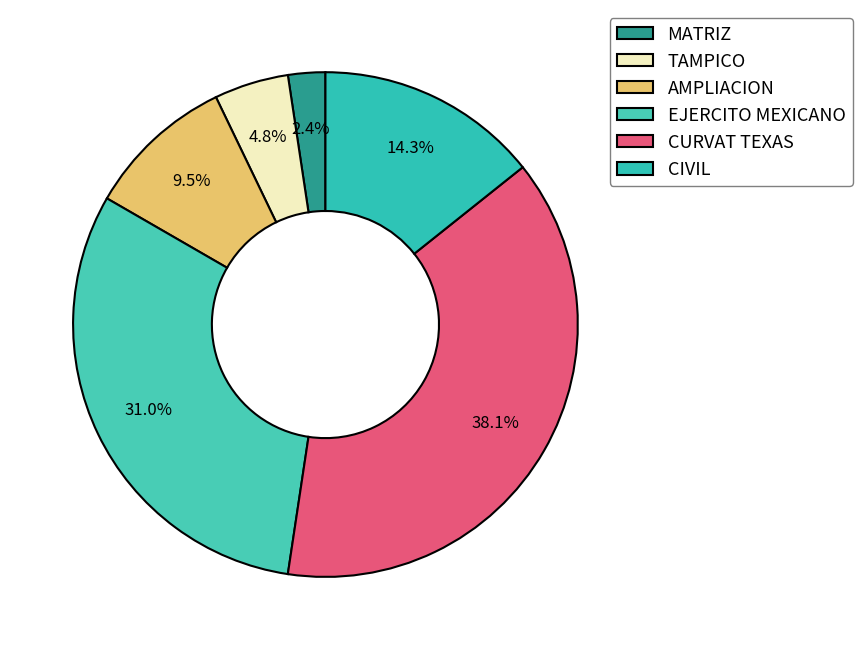

Combined, do CURVAT TEXAS and CIVIL account for over 50%?

Yes